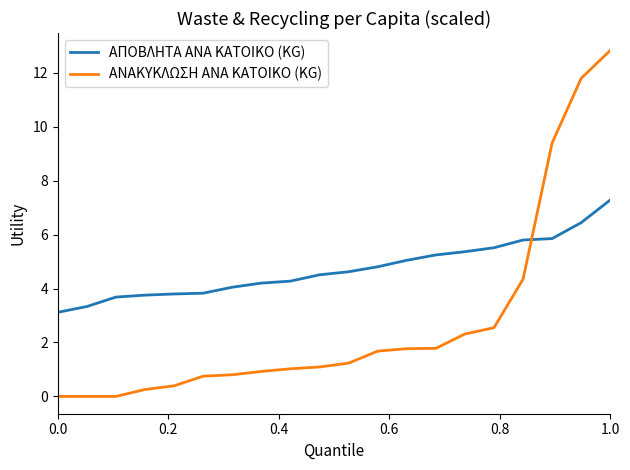

What is the highest value of the ΑΠΟΒΛΗΤΑ ΑΝΑ ΚΑΤΟΙΚΟ (KG) series?

7.3